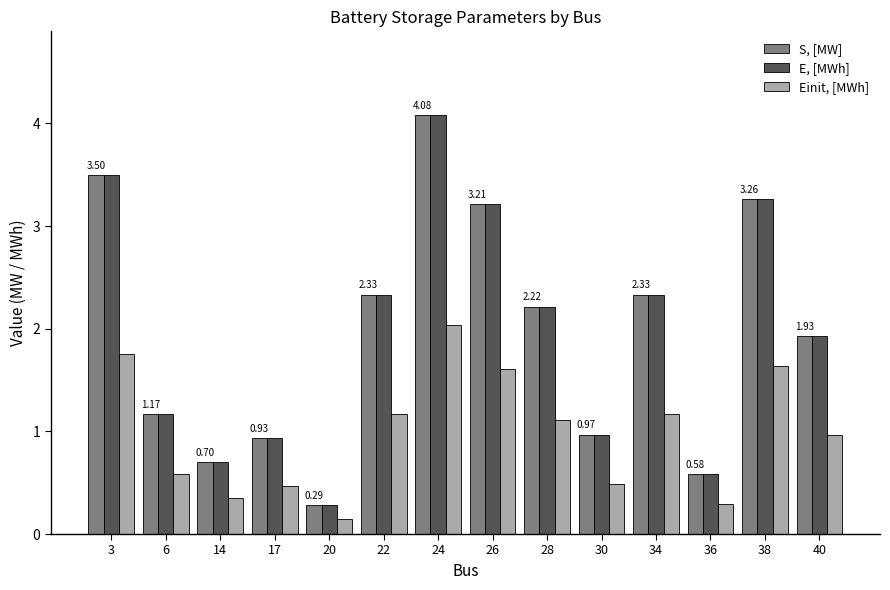

What is the difference between the highest and lowest values at 26?

1.6